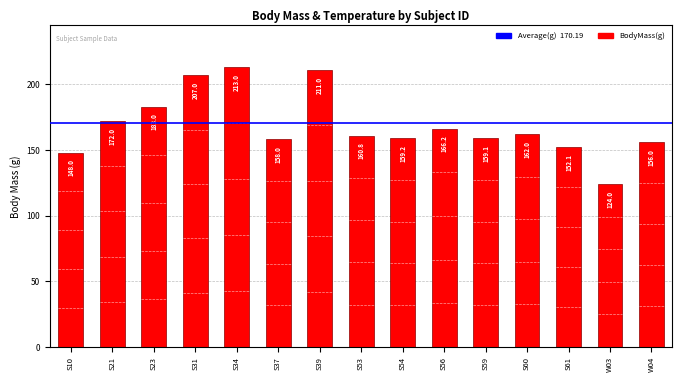

List the labels in order of value, largest first.

S34, S39, S31, S23, S21, S56, S60, S53, S54, S59, S37, W04, S61, S10, W03